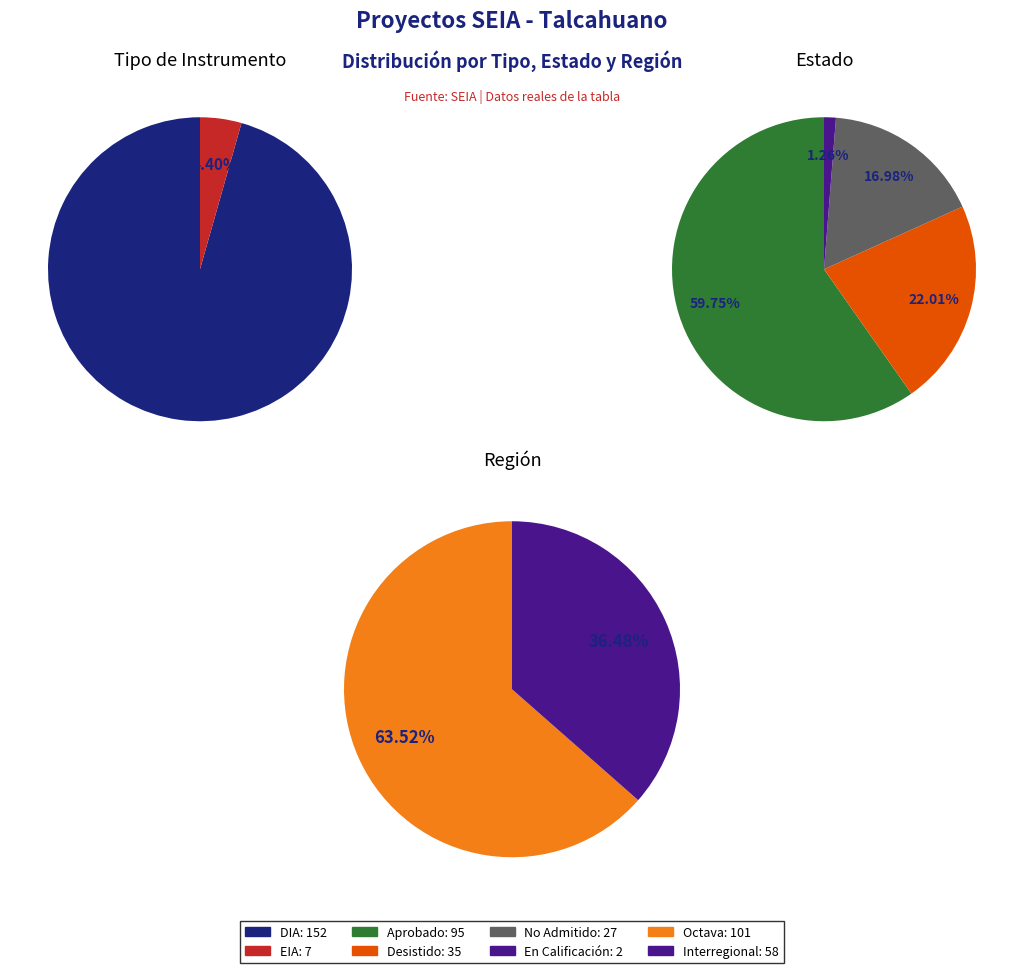

What is the majority slice?

DIA